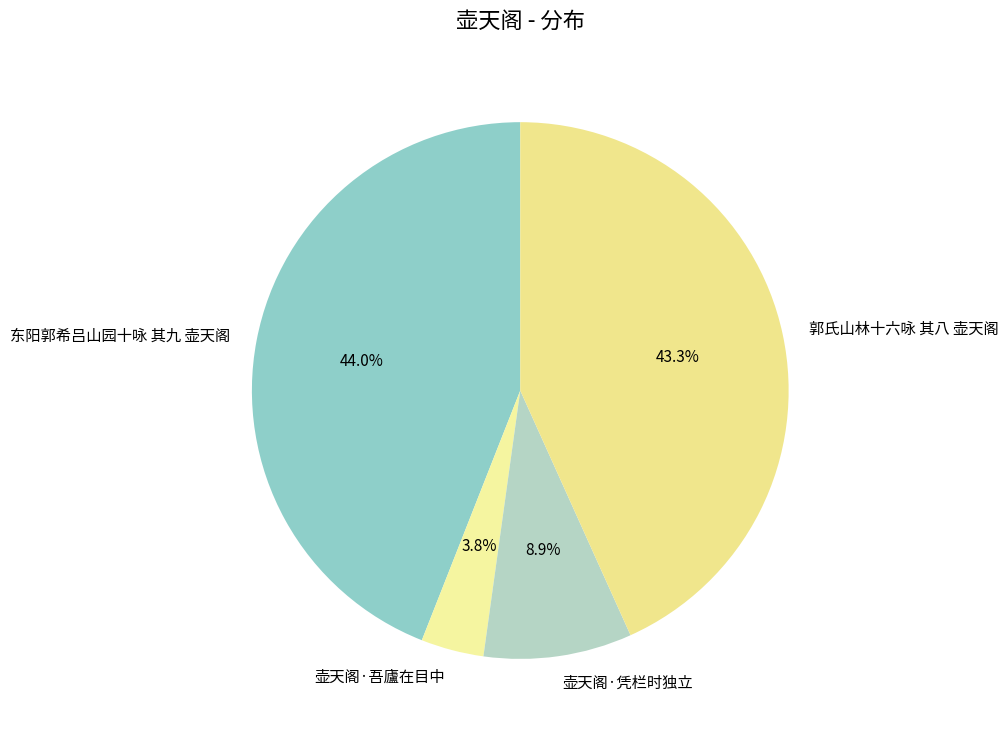

What percentage is NOT represented by 东阳郭希吕山园十咏 其九 壶天阁?

56.0%